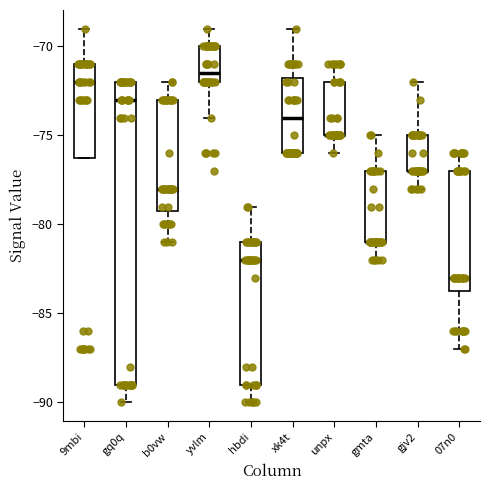

Reading left to right, read every box against the y-axis: the position of its median line, the range the box covers, and the ends of its whiskers. The values are not printed on the chart, so give them approximately, as read against the axis.

9mbi: median -72.0, box -76.0 to -71.0, whiskers -76.0 to -69.0
gq0q: median -73.0, box -89.0 to -72.0, whiskers -90.0 to -72.0
b0vw: median -78.0, box -79.0 to -73.0, whiskers -81.0 to -72.0
yvlm: median -71.5, box -72.0 to -70.0, whiskers -74.0 to -69.0
hbdi: median -82.0, box -89.0 to -81.0, whiskers -90.0 to -79.0
xk4t: median -74.0, box -76.0 to -71.5, whiskers -76.0 to -69.0
unpx: median -75.0 (drawn on the box's lower edge), box -75.0 to -72.0, whiskers -76.0 to -71.0
gmta: median -81.0 (drawn on the box's lower edge), box -81.0 to -77.0, whiskers -82.0 to -75.0
gjv2: median -77.0 (drawn on the box's lower edge), box -77.0 to -75.0, whiskers -78.0 to -72.0
07n0: median -83.0, box -83.5 to -77.0, whiskers -87.0 to -76.0